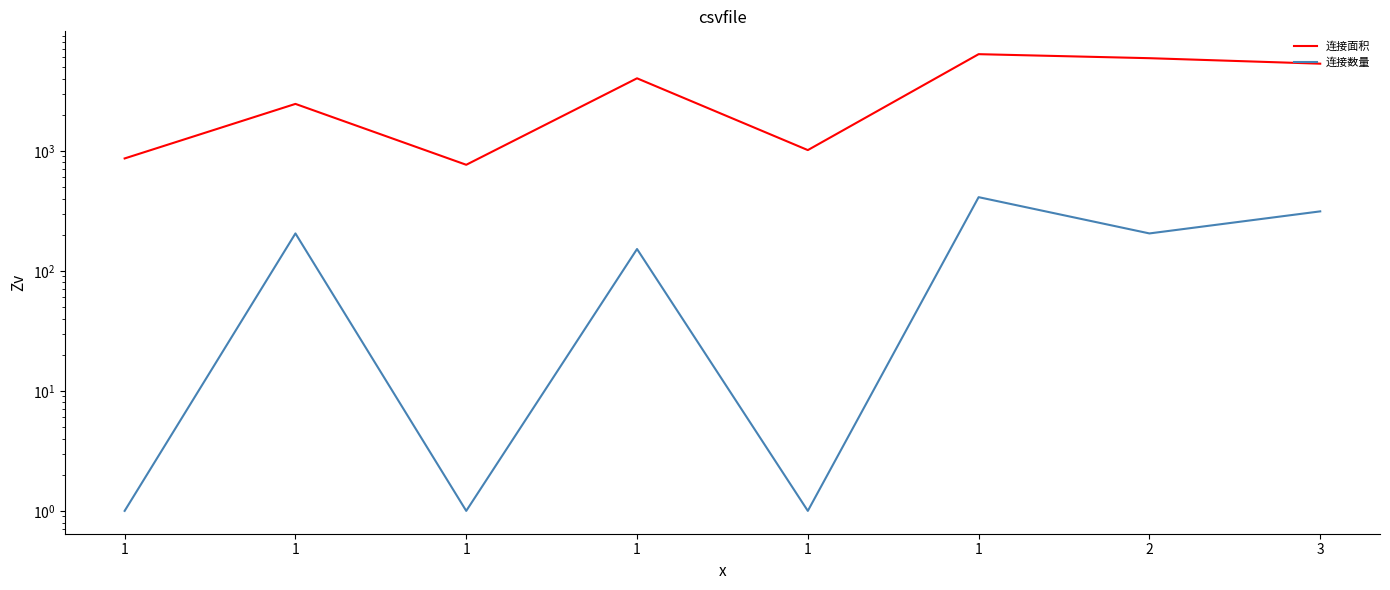

True or false: 连接面积 has more than 1 interior local peaks.

True